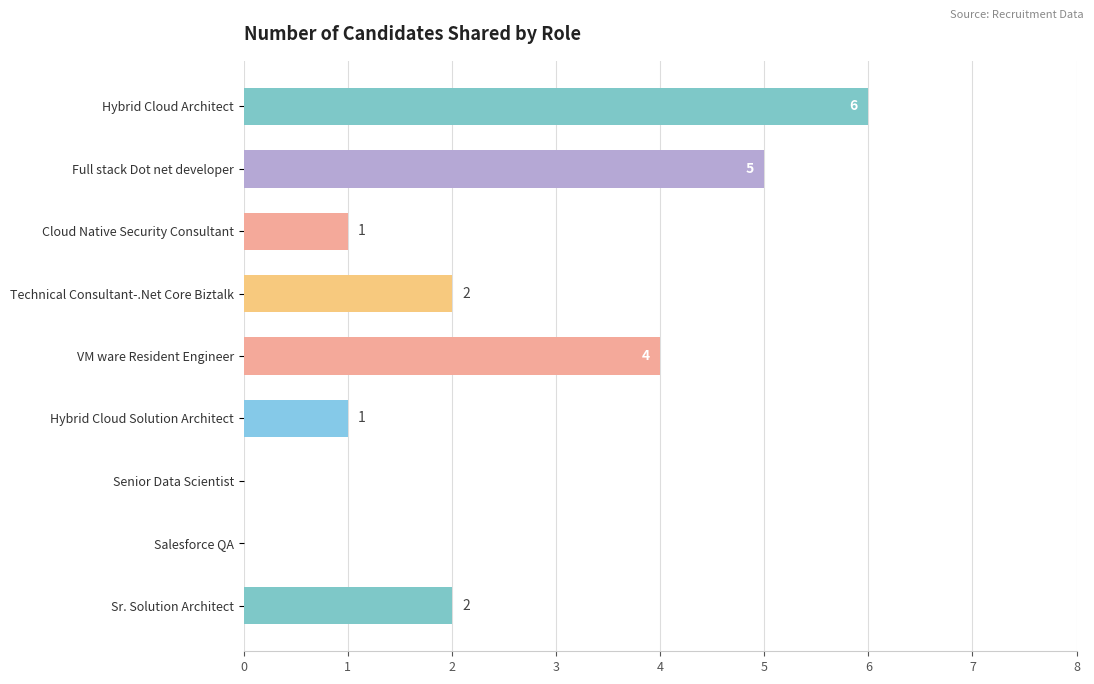

What is the ratio of the value at VM ware Resident Engineer to the value at Technical Consultant-.Net Core Biztalk?

2.0